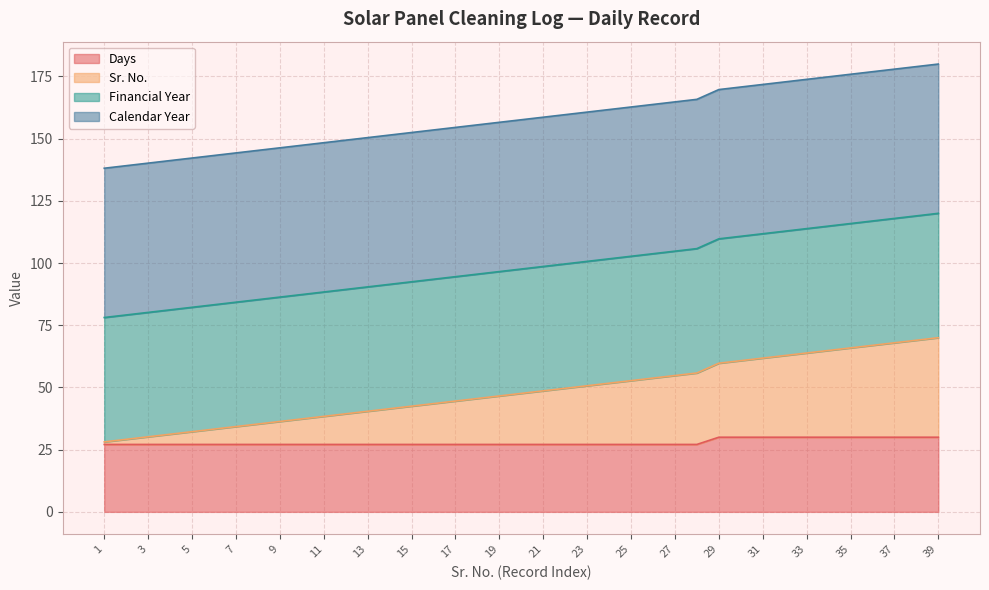

Which has a higher value, 23 or 9?

23